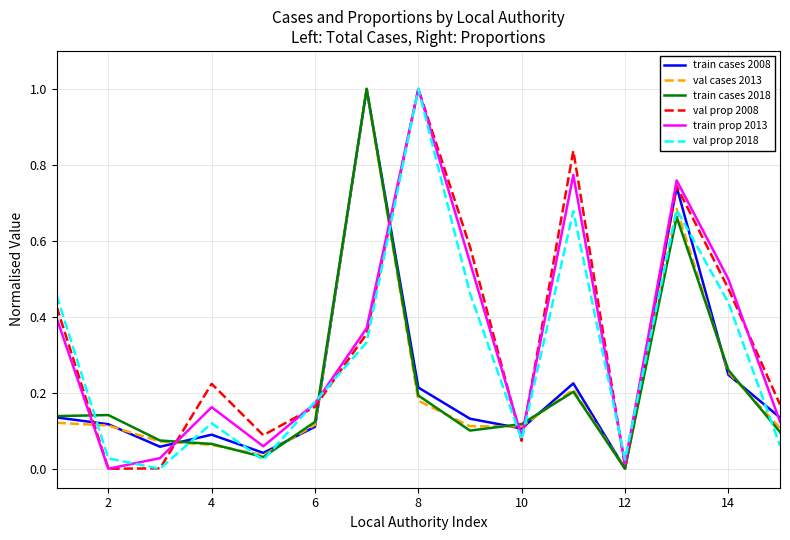

What is the difference between the maximum and minimum values in the val cases 2013 series?

1.0